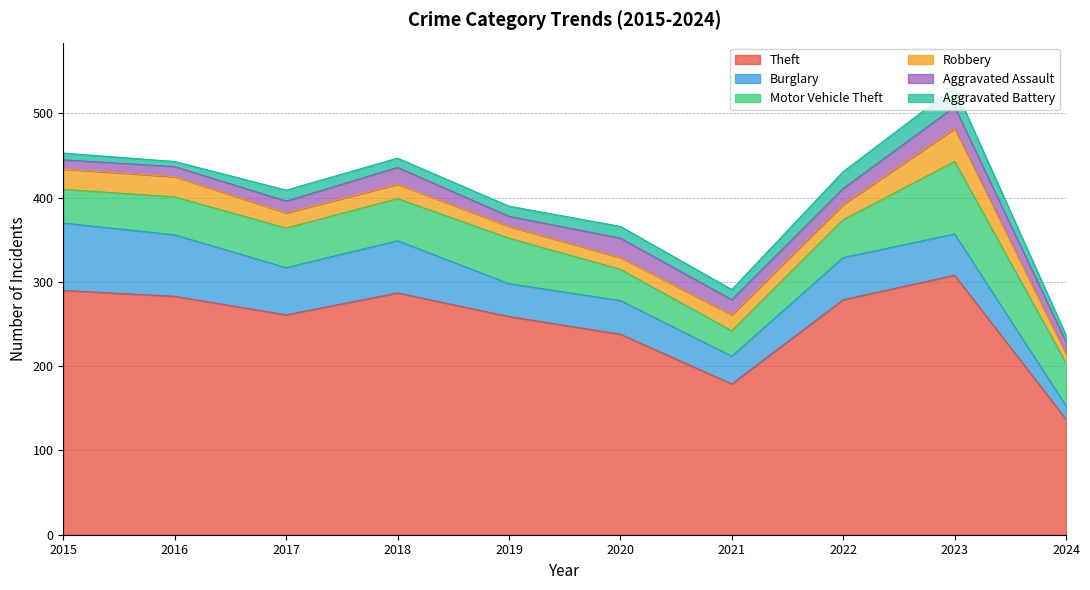

What is the value of the Aggravated Battery point at the 9th from the left?

23